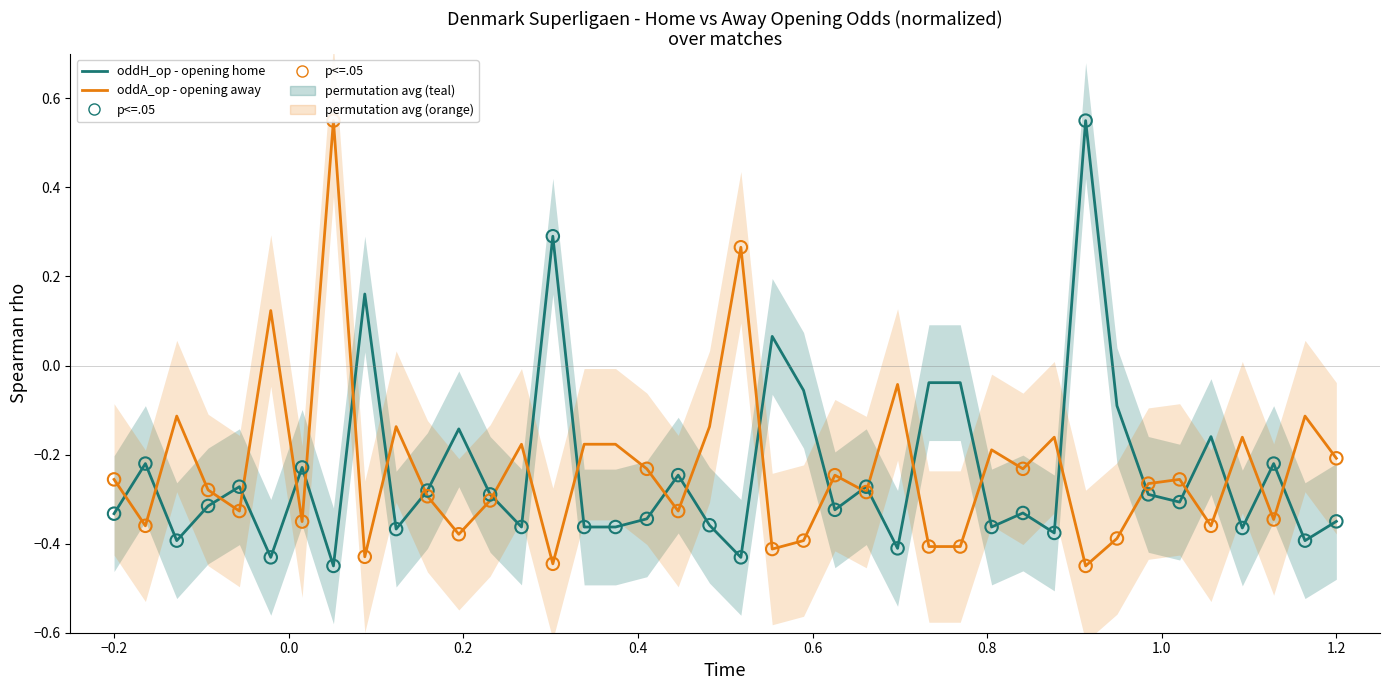

Is the value of oddA_op at 30 greater than the value of oddH_op at 12?

Yes